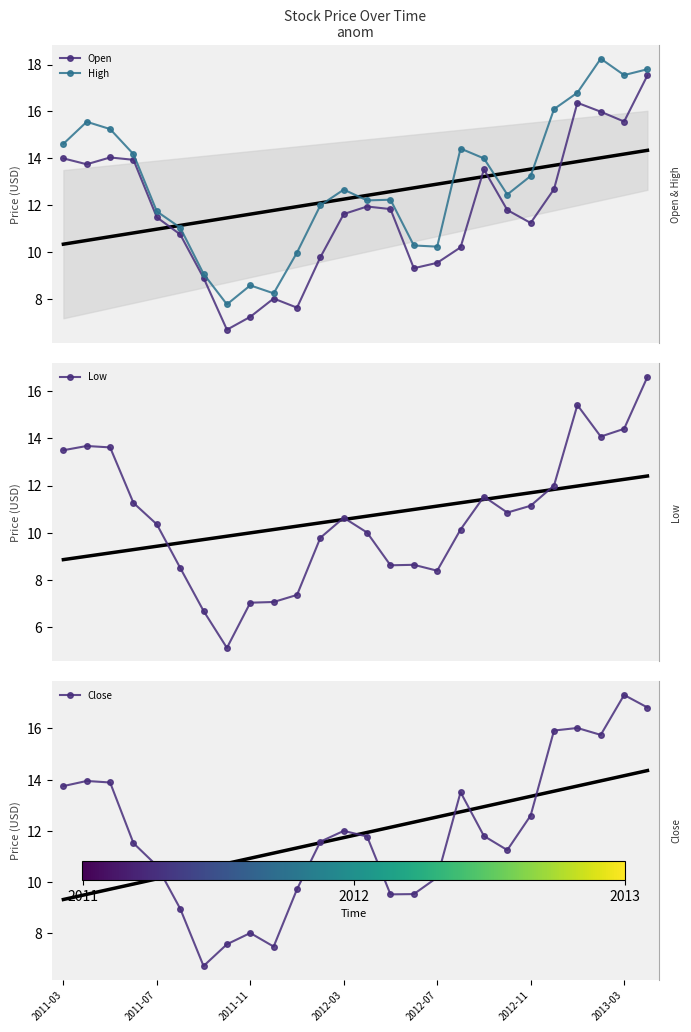

Count the number of data series in this chart.

4